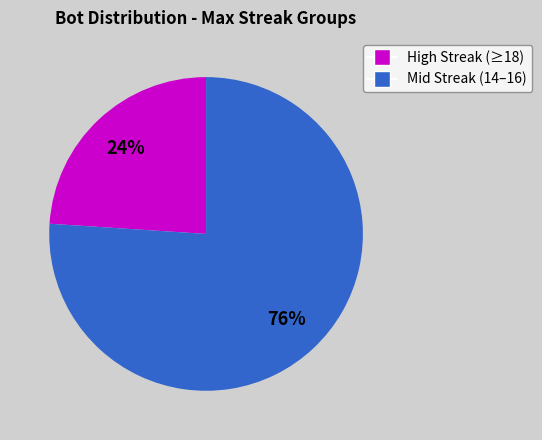

How many slices are in this pie chart?

2